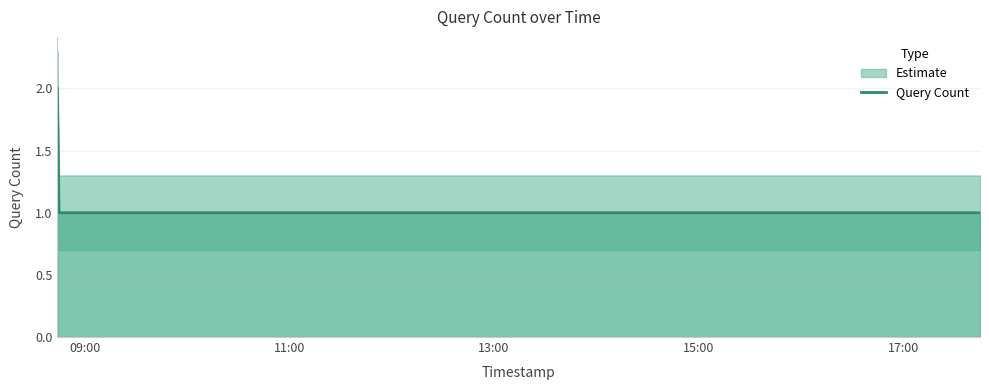

What is the average value?

1